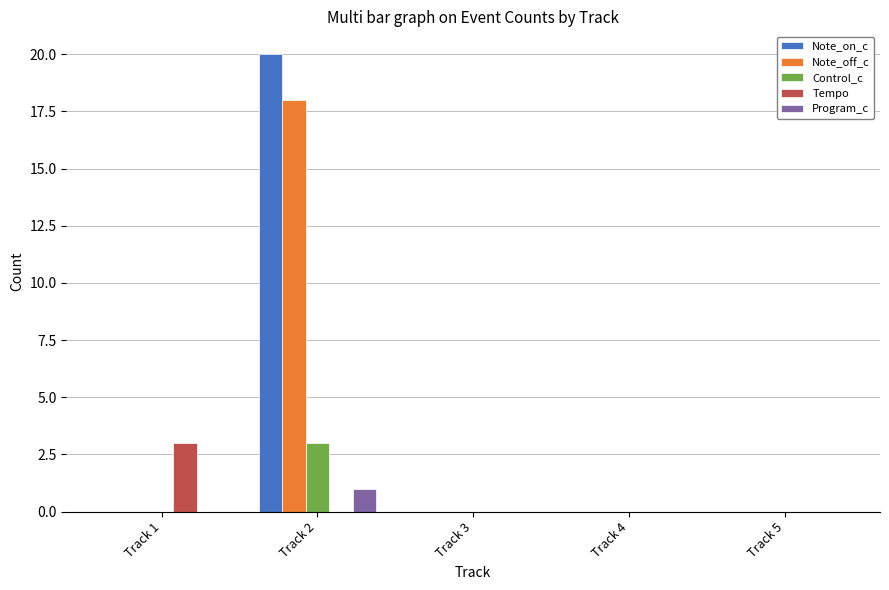

What are all the series names shown in the legend?

Note_on_c, Note_off_c, Control_c, Tempo, Program_c